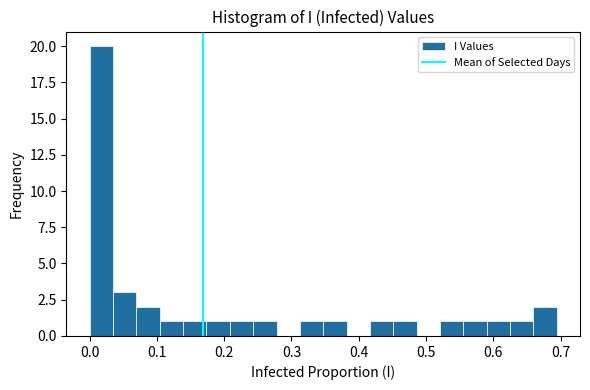

Read against the x-axis, roughly where is the centre of the tallest bar?

0.02